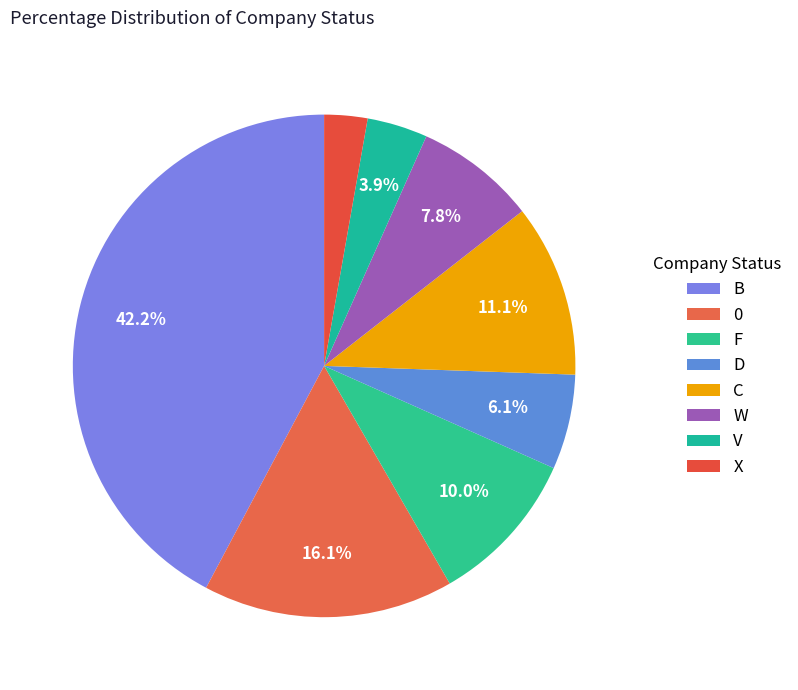

To the nearest percent, what is the difference between the 0 and D slice percentages?

10%